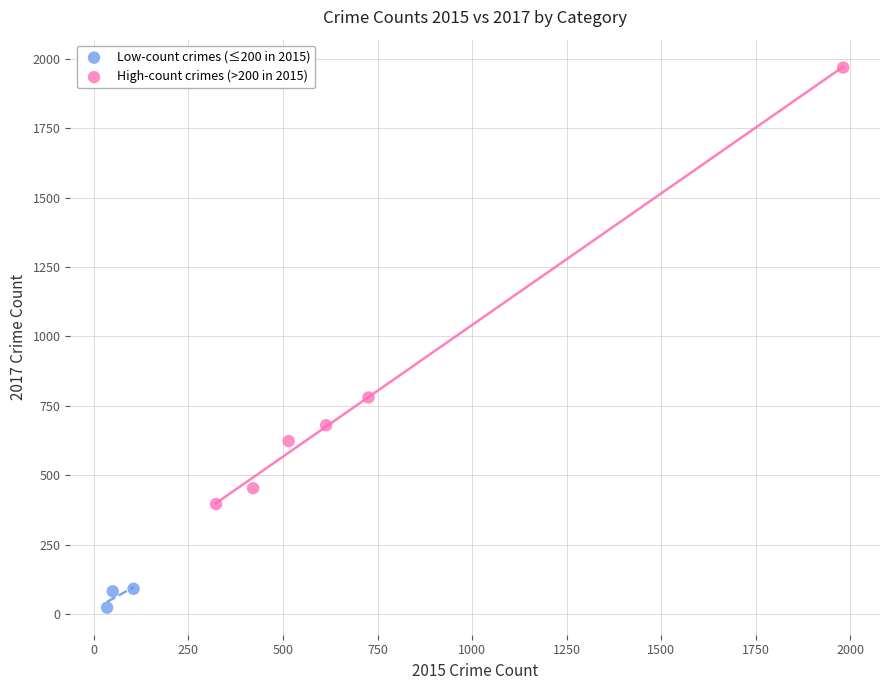

Which series reaches the minimum Y coordinate?

Low-count crimes (≤200 in 2015)